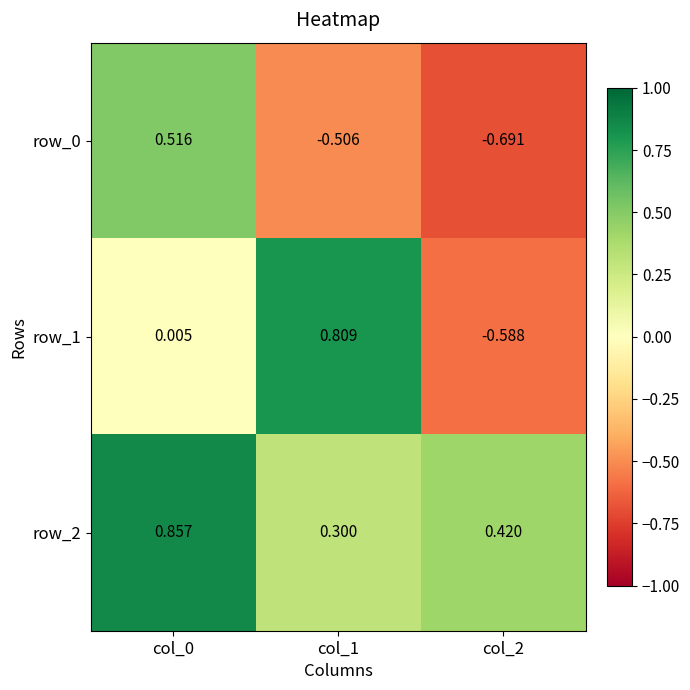

How many data points does each series have?

3